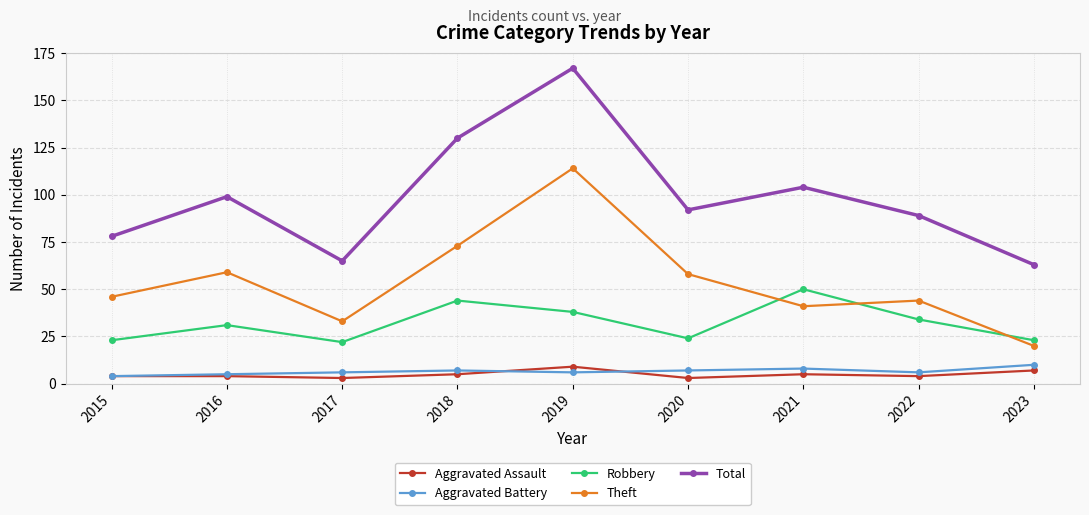

Which series has the widest spread of values?

Total